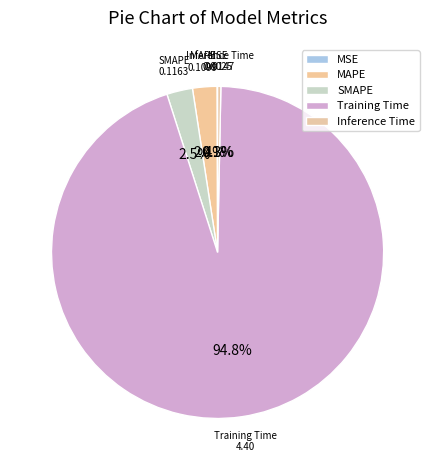

To the nearest percent, what is the average slice percentage?

20%